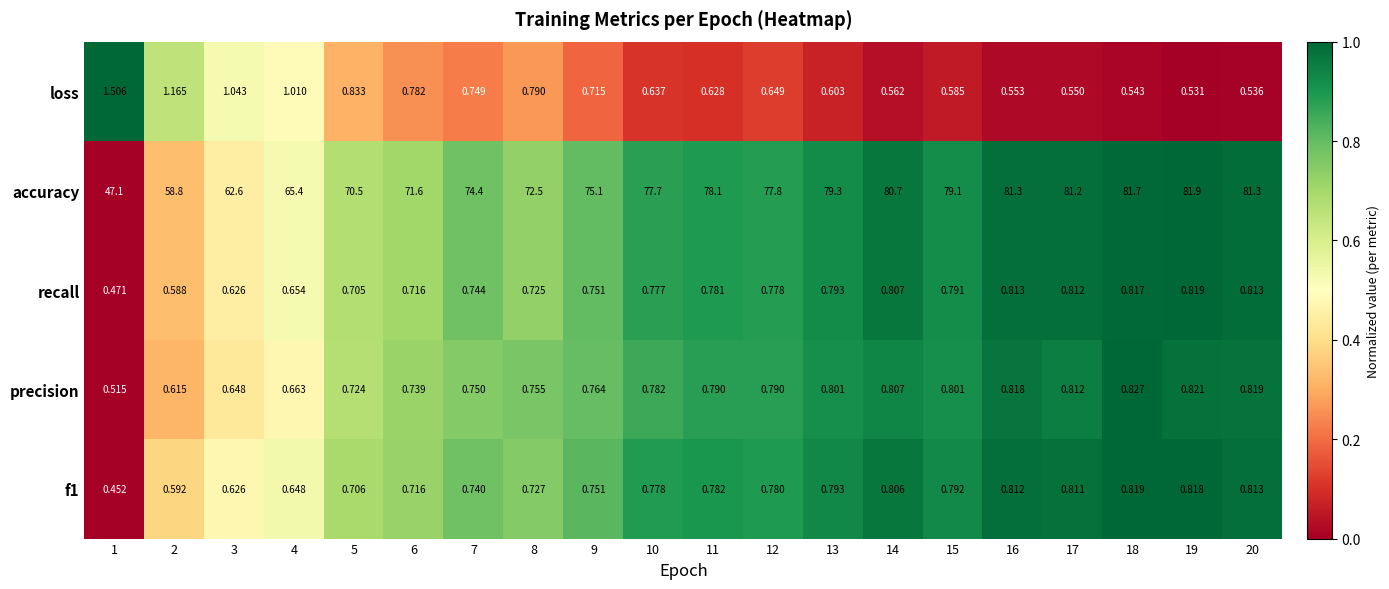

What is the total value across all series at 11?

81.1